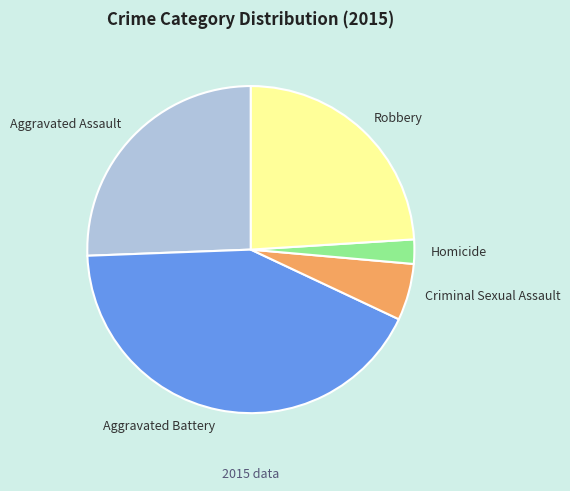

How many segments does this pie chart have?

5